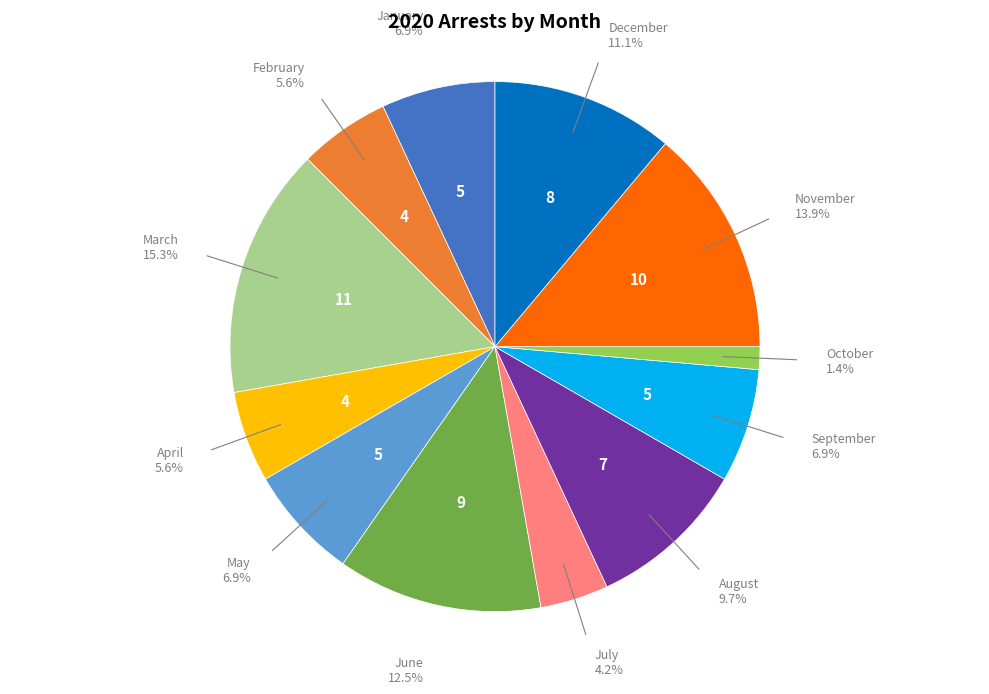

Count the number of slices in the pie.

12